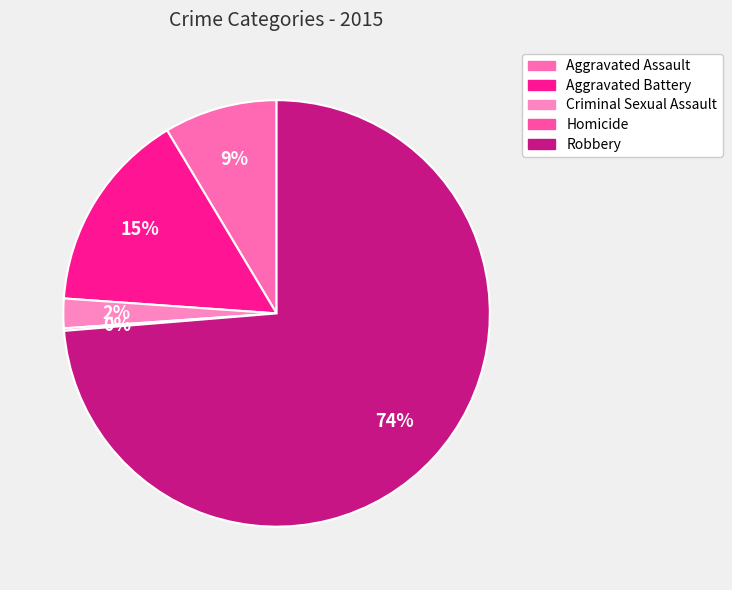

What portion of the pie excludes Robbery?

26.3%